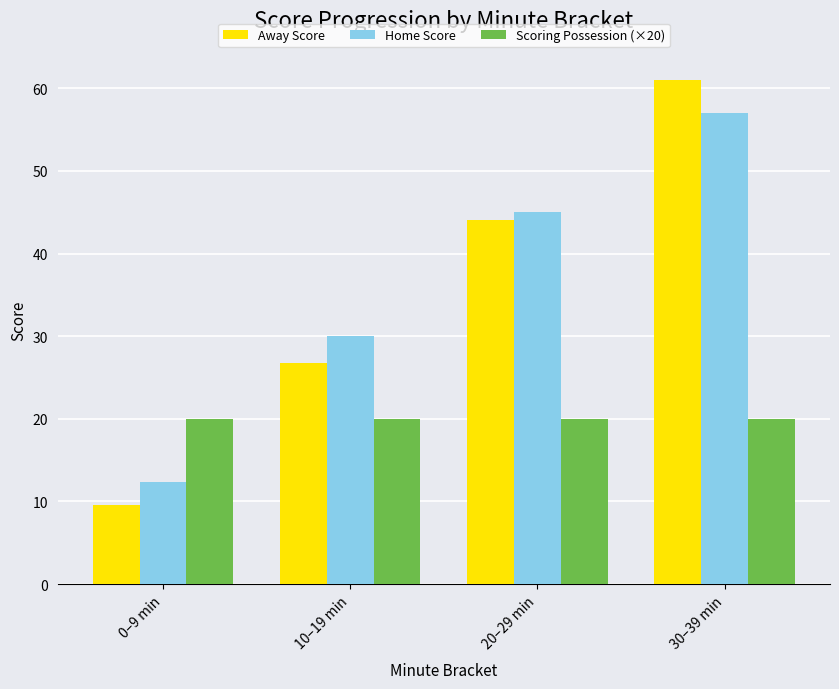

What position from the left is 10–19 min?

2